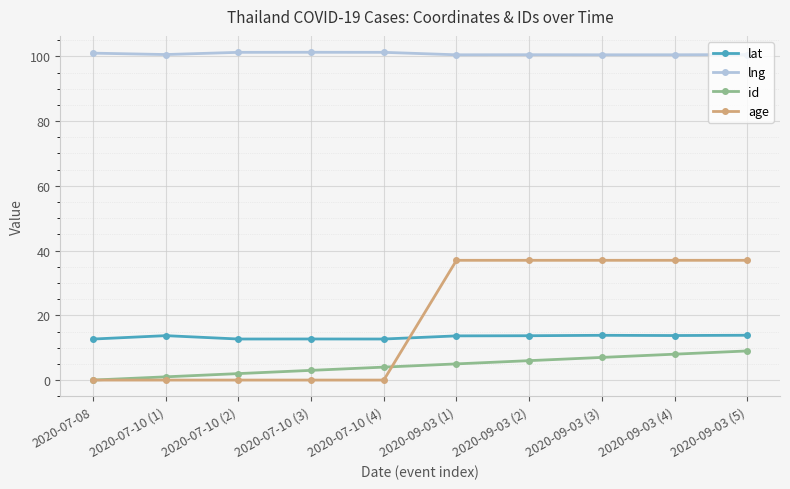

True or false: id has a value of 4.7 at 2020-07-08.

False